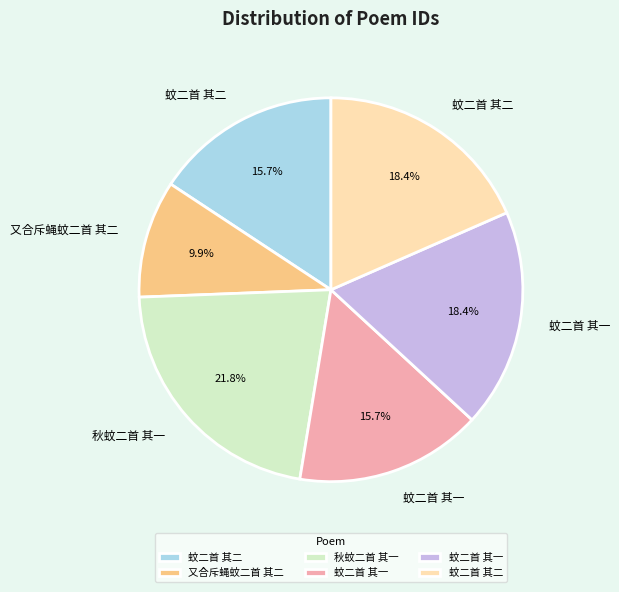

Does any single category account for the majority?

No